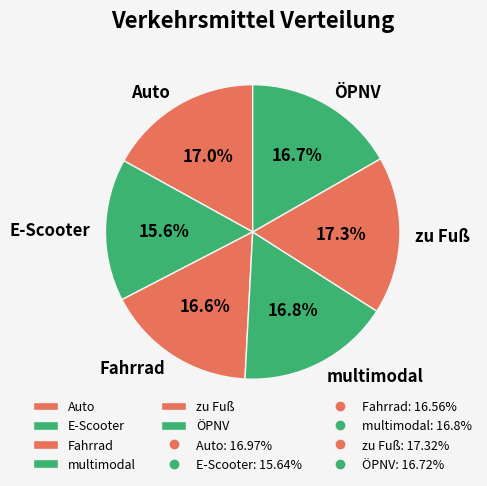

True or false: ÖPNV accounts for 28% of the total.

False